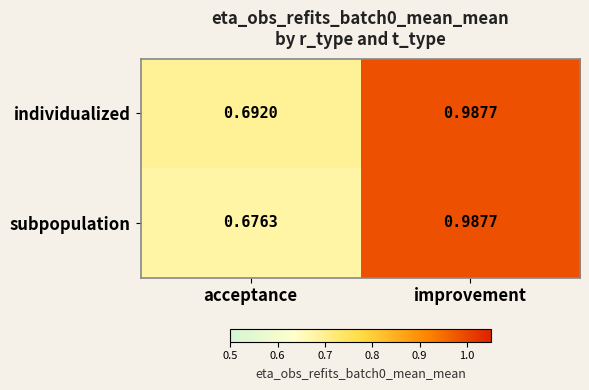

Is the value of individualized at acceptance greater than the value of subpopulation at acceptance?

Yes